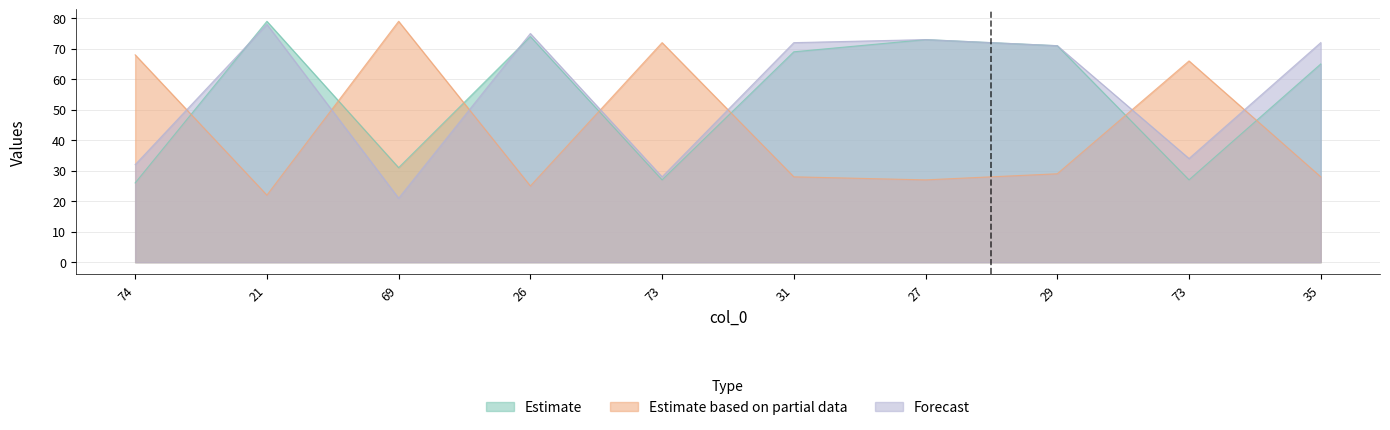

Is the value of col_2 at 29 greater than the value of col_1 at 31?

No